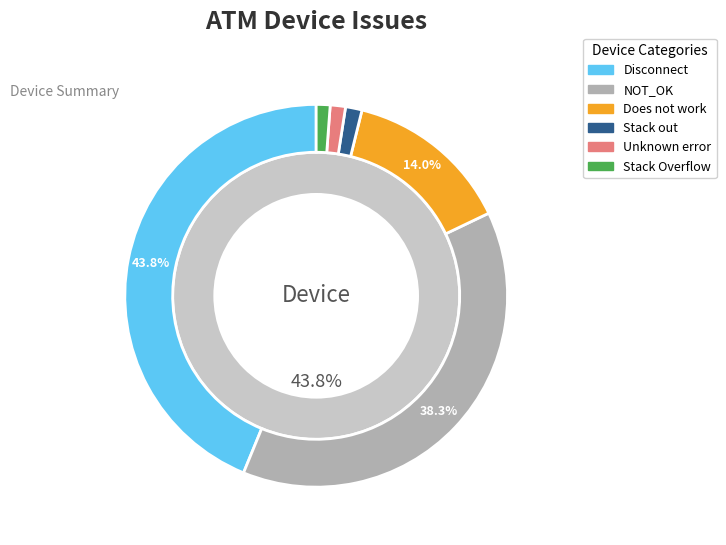

How many segments does this pie chart have?

6